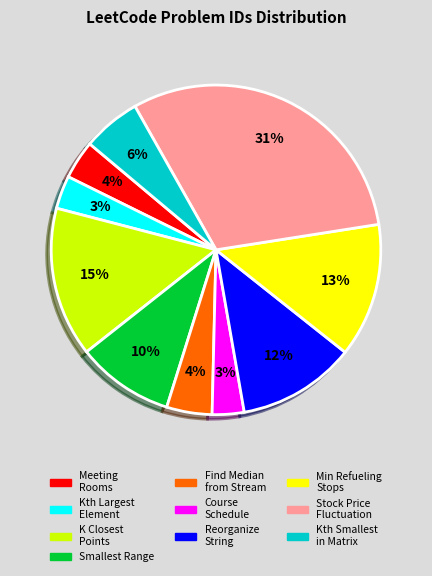

To the nearest percent, what is the difference between the Stock Price Fluctuation and Smallest Range slice percentages?

21%